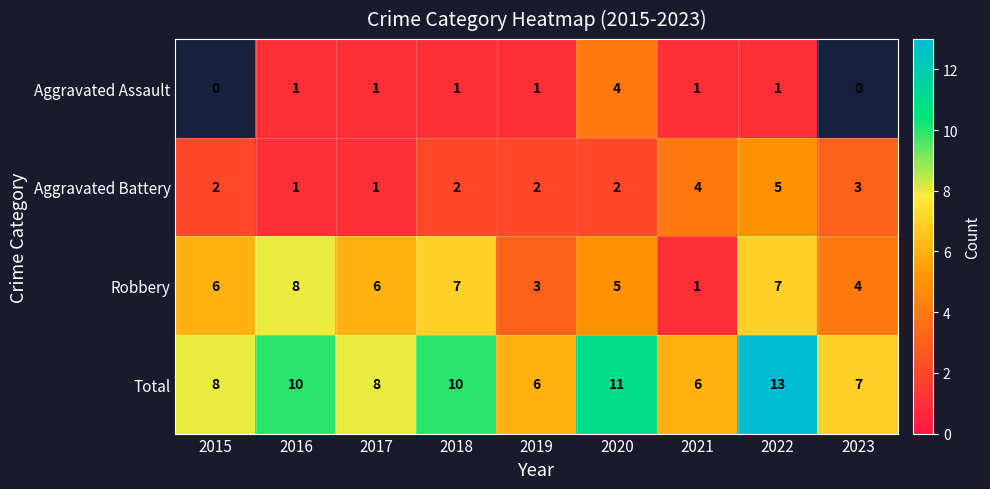

What is the sum of all Robbery values?

47